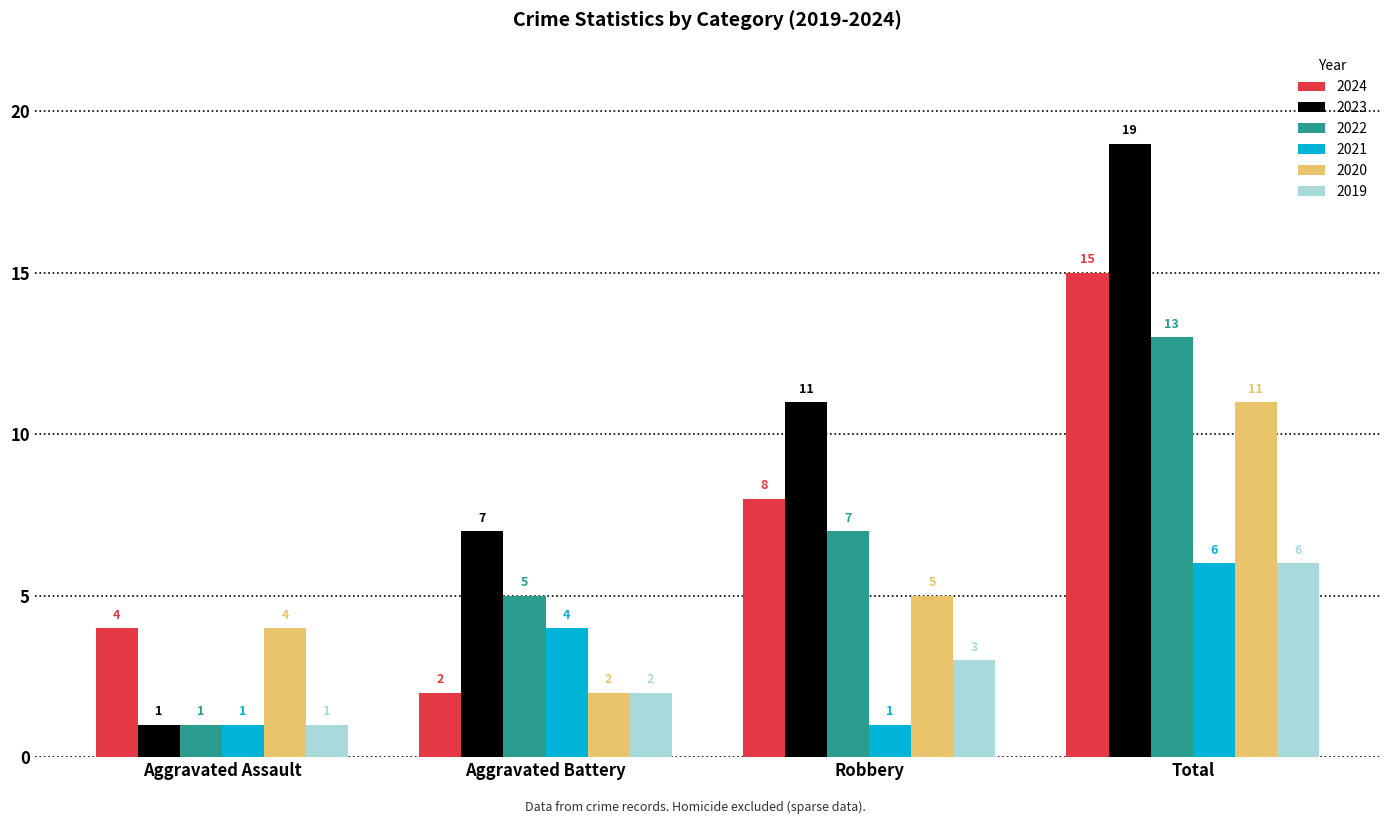

Reading left to right, transcribe all the data shown in this chart.

2024: Aggravated Assault=4	Aggravated Battery=2	Robbery=8	Total=15
2023: Aggravated Assault=1	Aggravated Battery=7	Robbery=11	Total=19
2022: Aggravated Assault=1	Aggravated Battery=5	Robbery=7	Total=13
2021: Aggravated Assault=1	Aggravated Battery=4	Robbery=1	Total=6
2020: Aggravated Assault=4	Aggravated Battery=2	Robbery=5	Total=11
2019: Aggravated Assault=1	Aggravated Battery=2	Robbery=3	Total=6